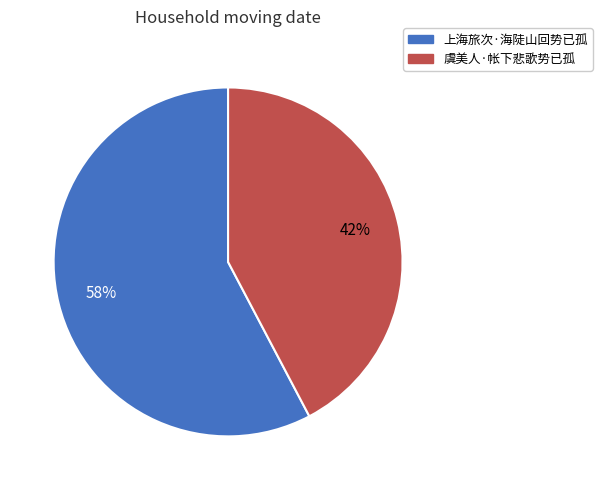

Is there any slice that represents more than half of the pie?

Yes